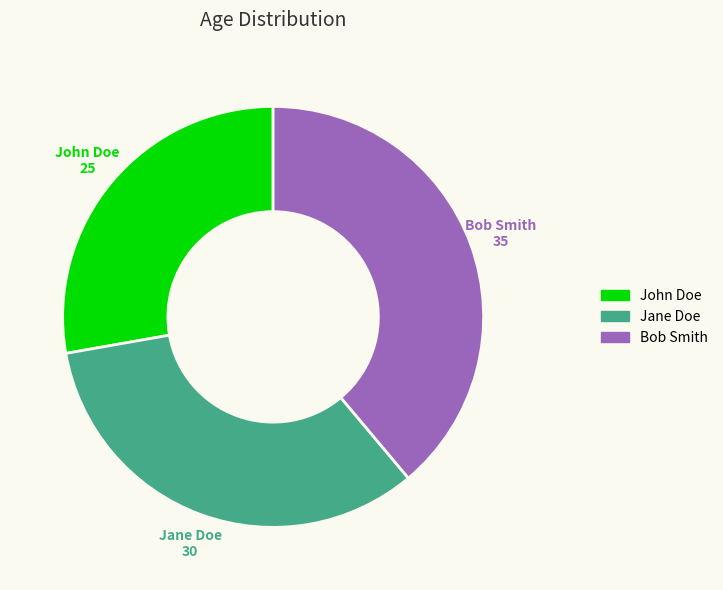

Combined, do John Doe and Jane Doe account for over 50%?

Yes